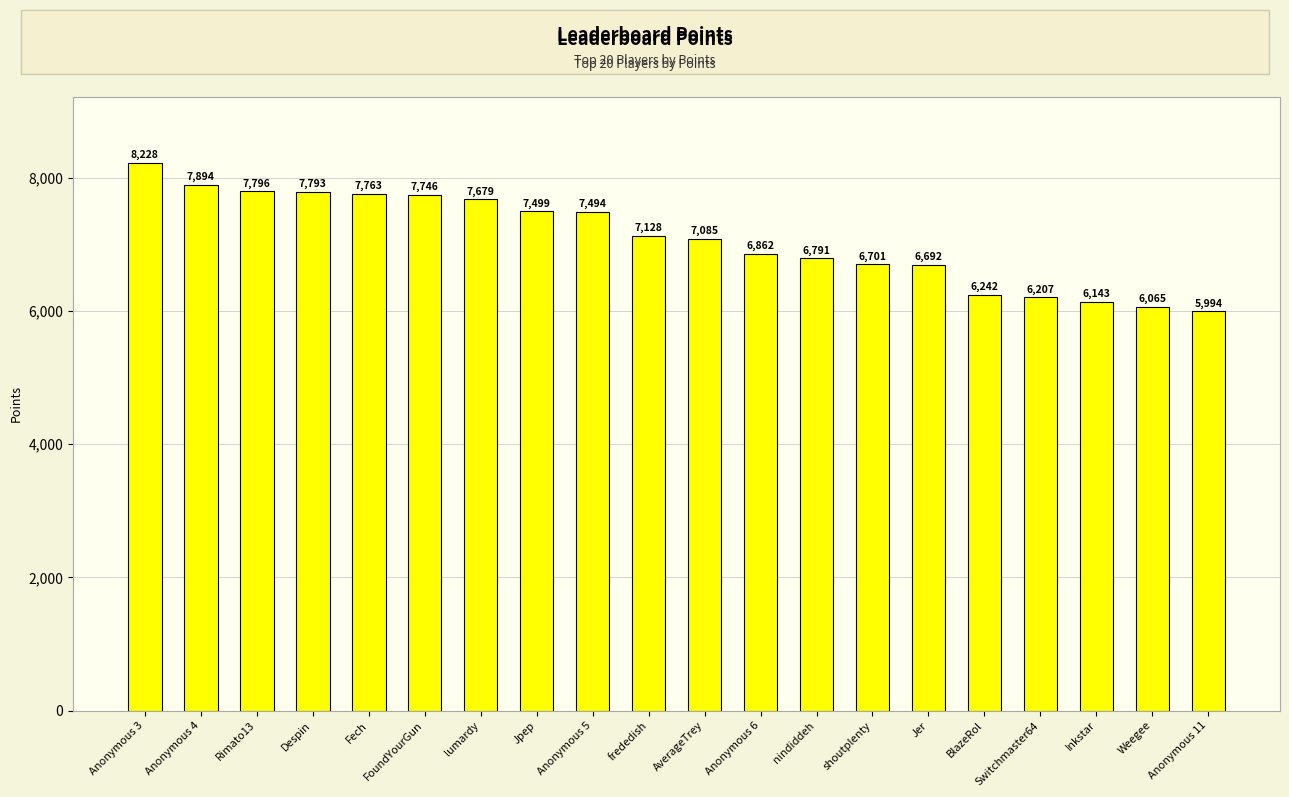

Is it true that the value at nindiddeh is 6791?

True